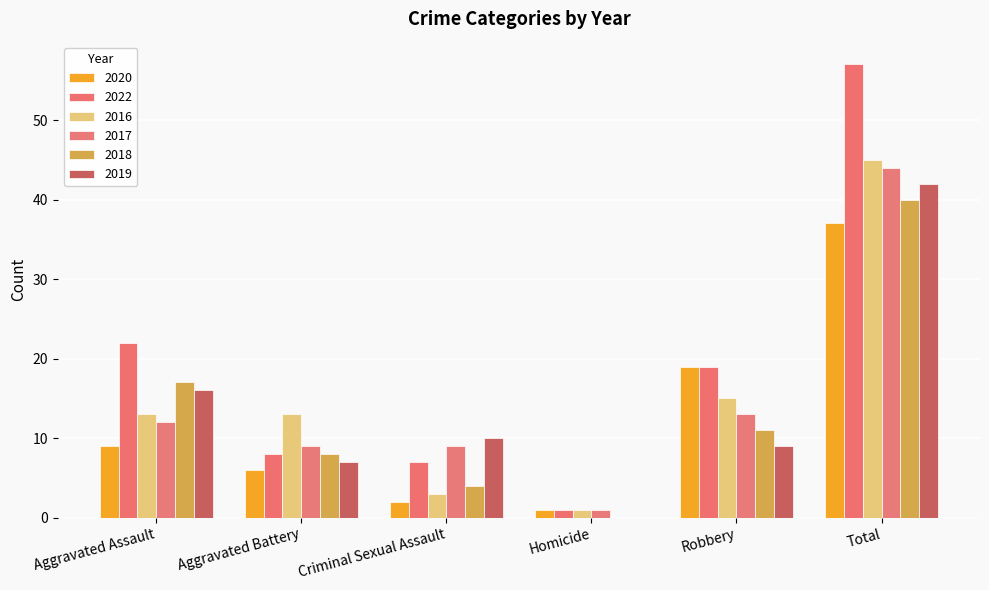

What is the sum of all 2016 values?

90